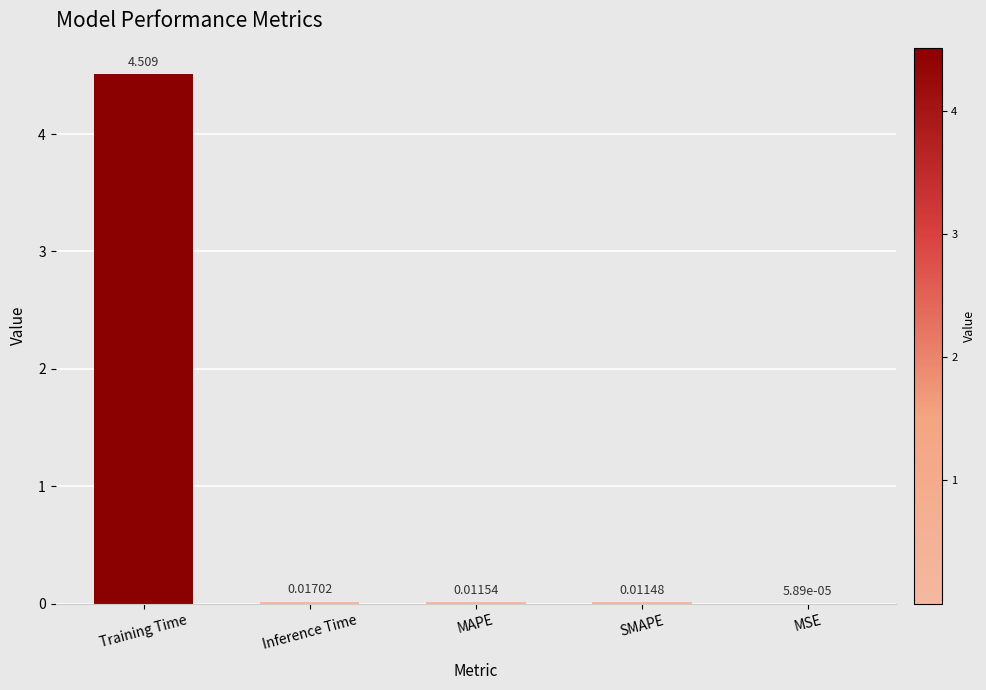

What is the change in value from Training Time to MSE?

-4.5